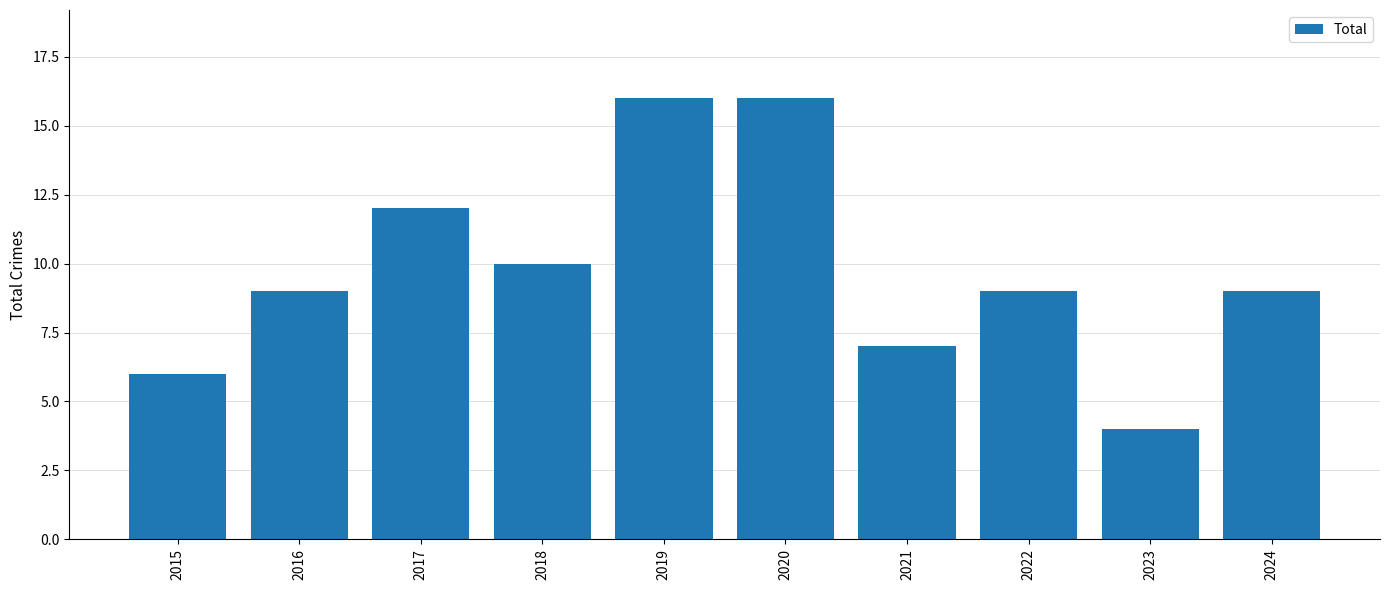

The value at 2015 is 6. True or false?

True